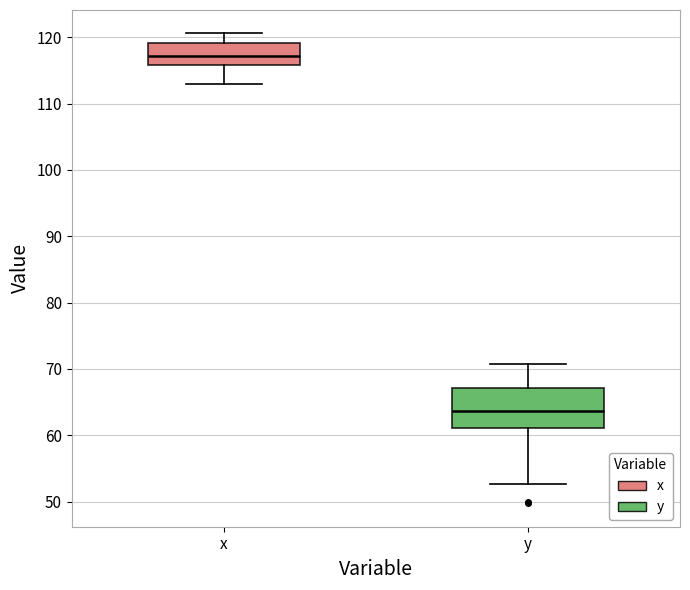

Where does the upper whisker of the box for x end on the y-axis? The values are not printed on the chart, so give them approximately, as read against the axis.

121